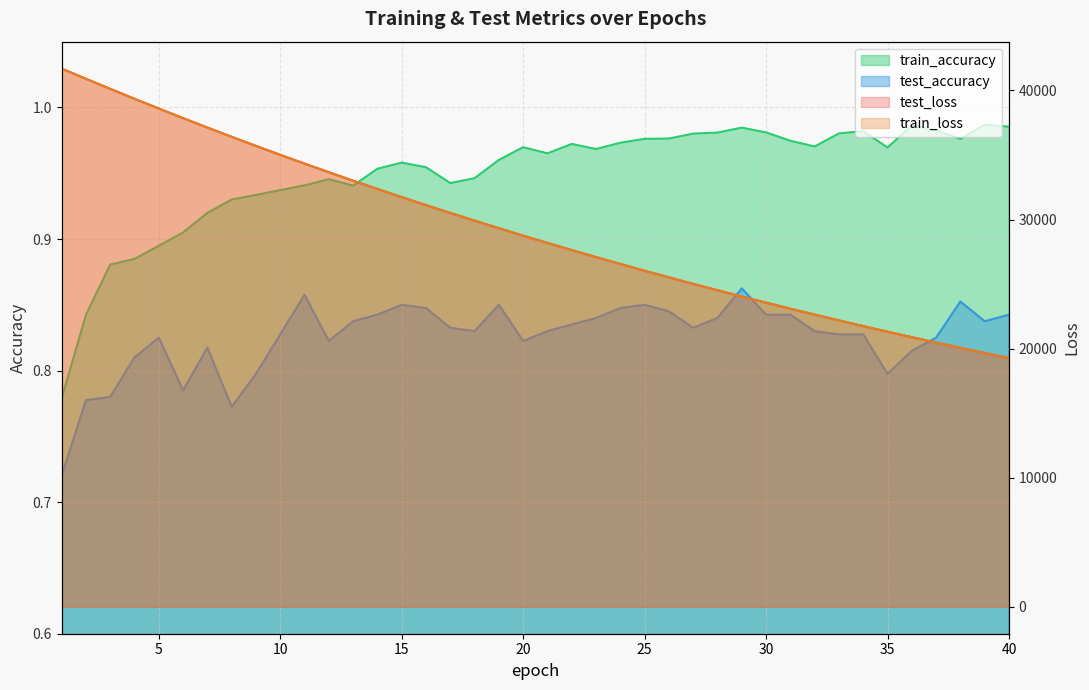

What is the maximum value for train_accuracy?

1.0